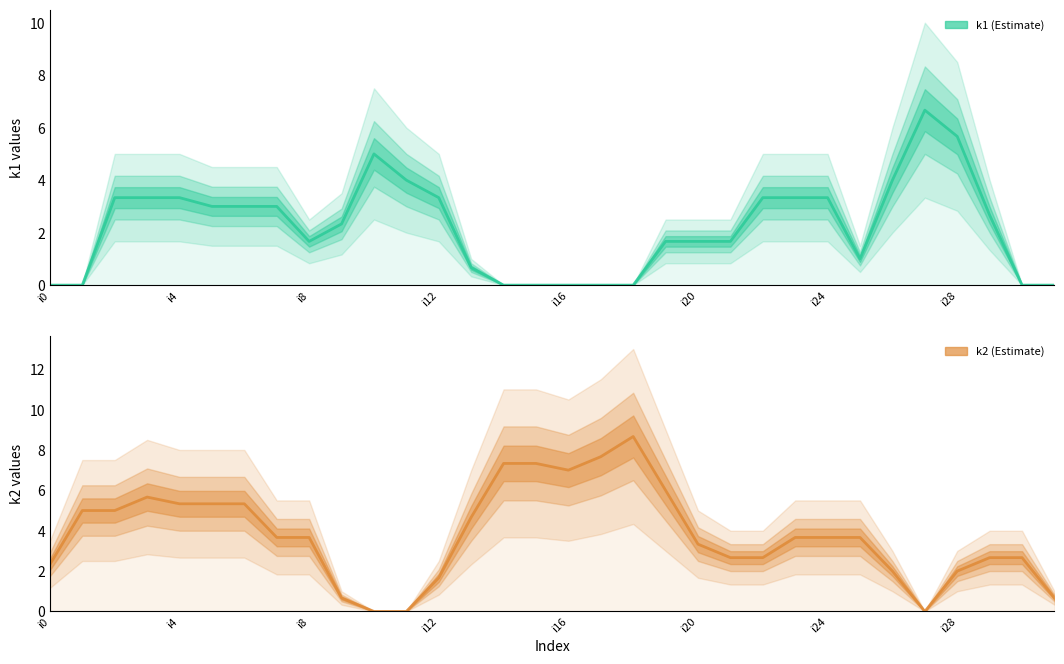

What is the highest value of the k2 series?

8.7